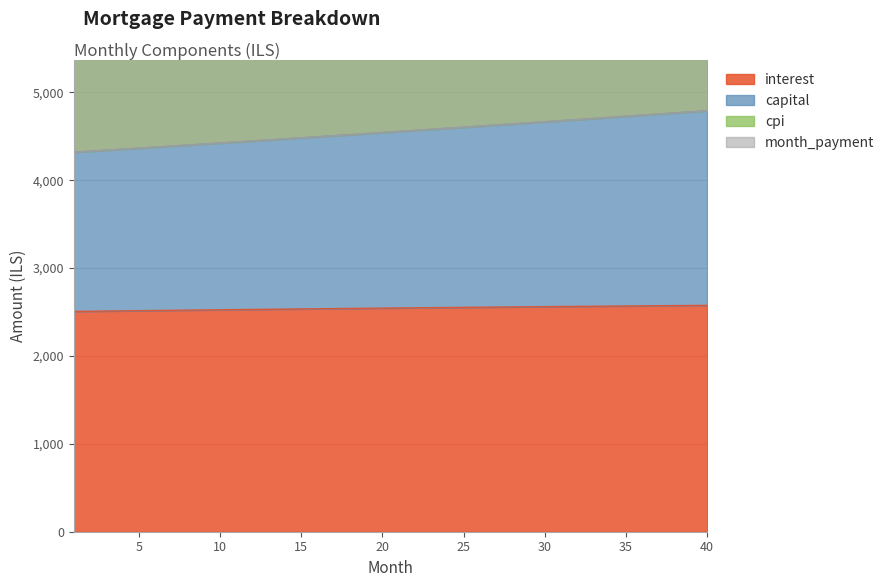

How many lines are shown in the chart?

4